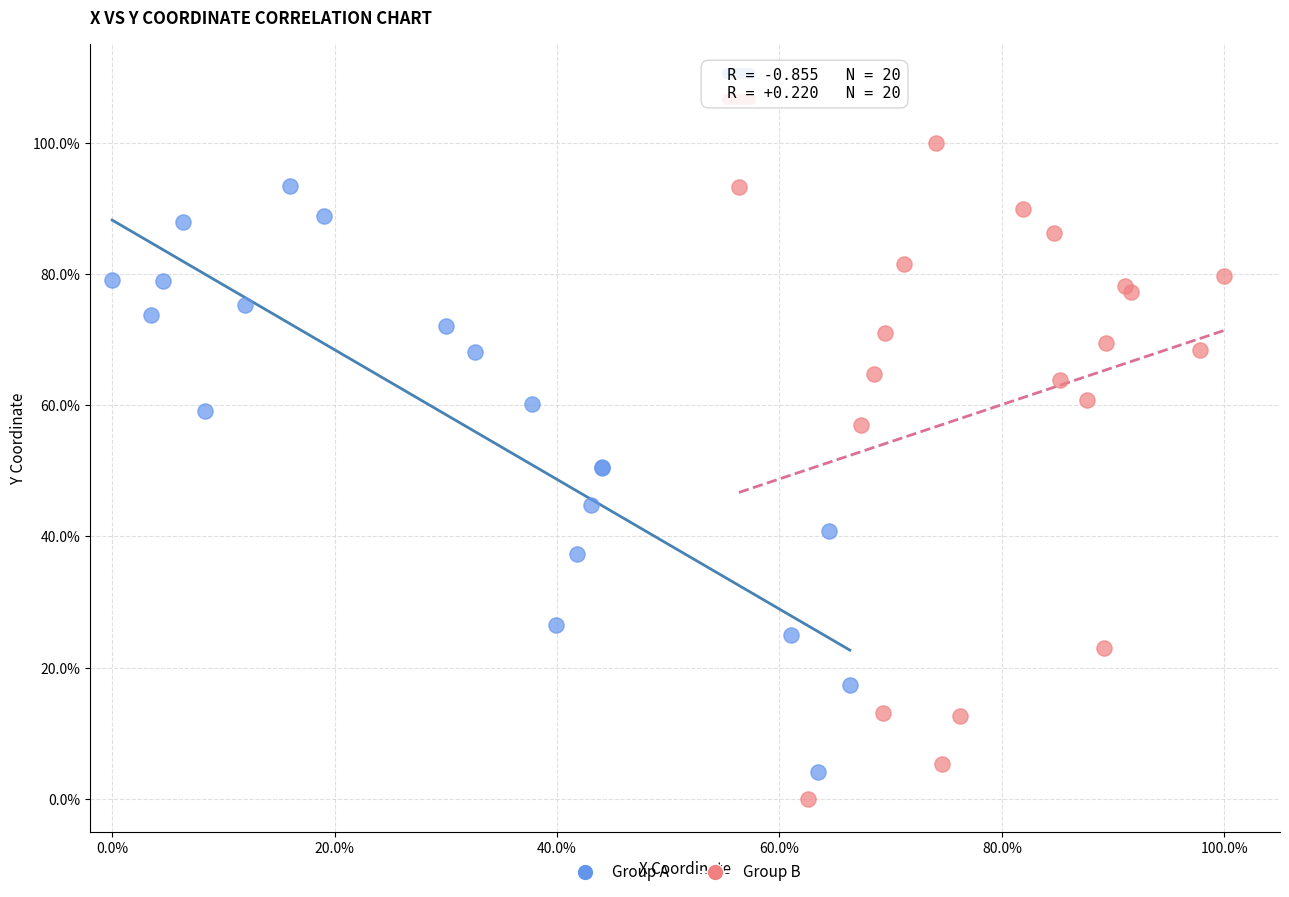

Which series has the largest Y range (max minus min)?

Group B